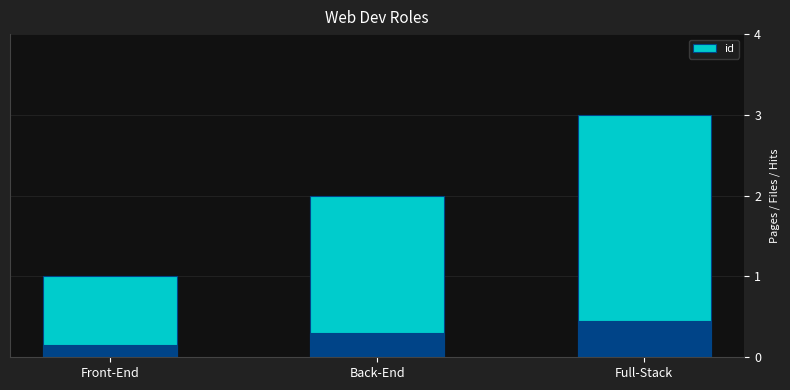

What is the value of the 2nd bar from the left?

2